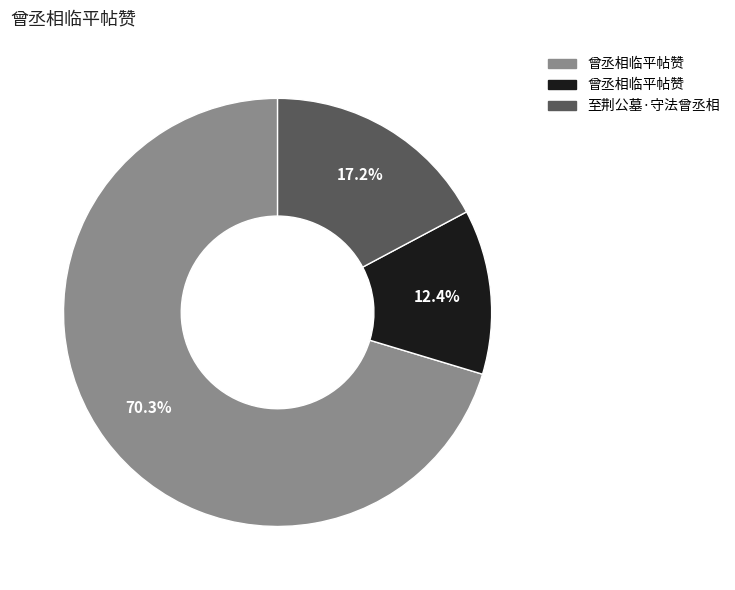

Is there a majority slice in this chart?

Yes